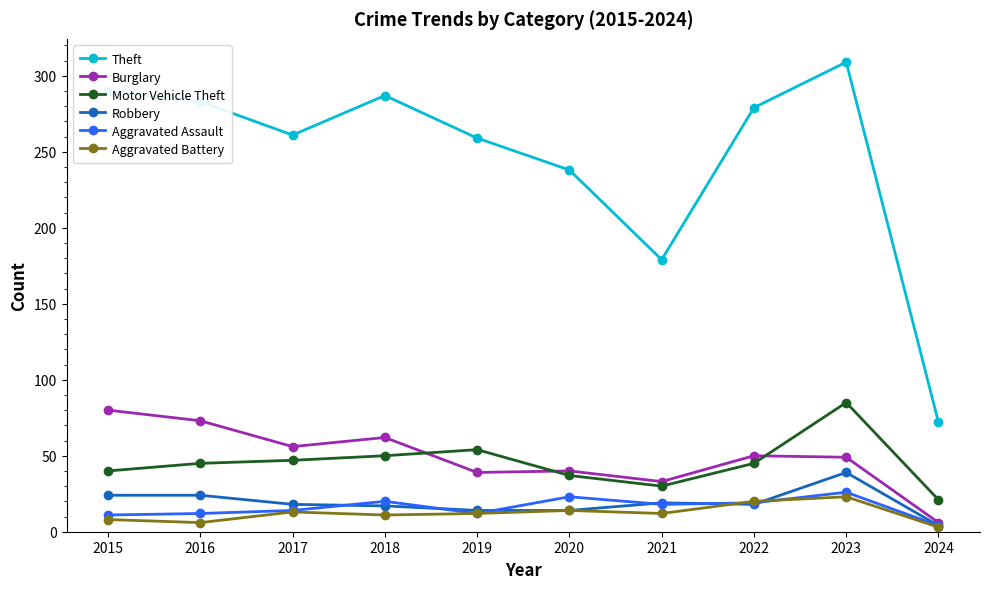

What is the value of the Burglary point at the 8th from the left?

50